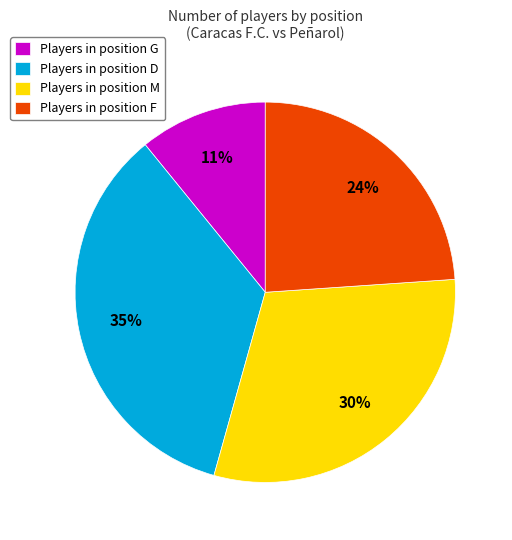

Is there any slice that represents more than half of the pie?

No